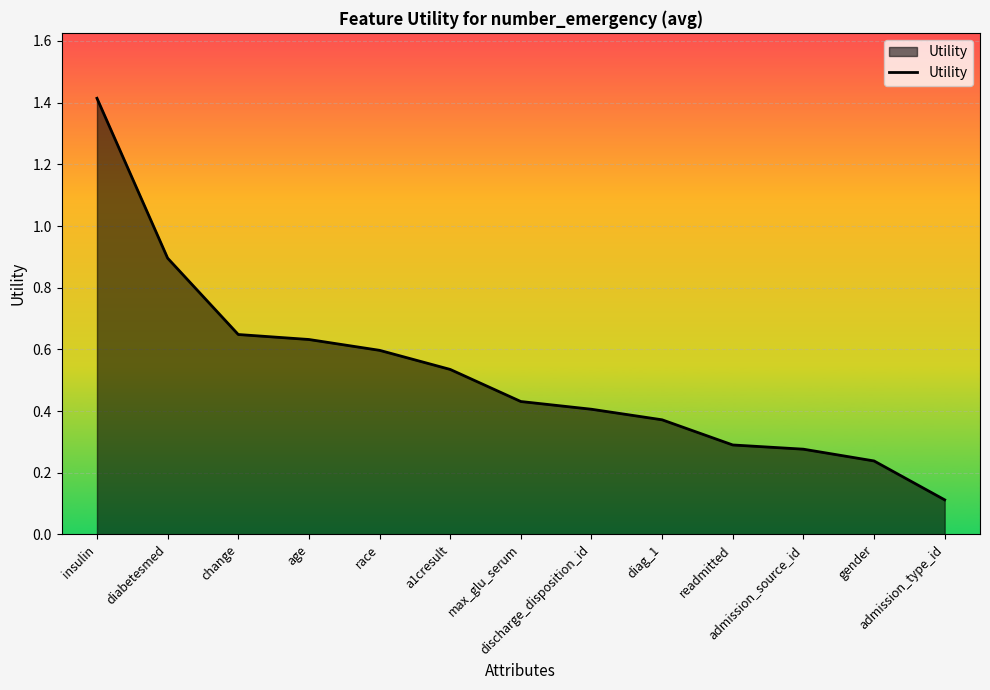

Where is the data nearest to the value 0?

admission_type_id